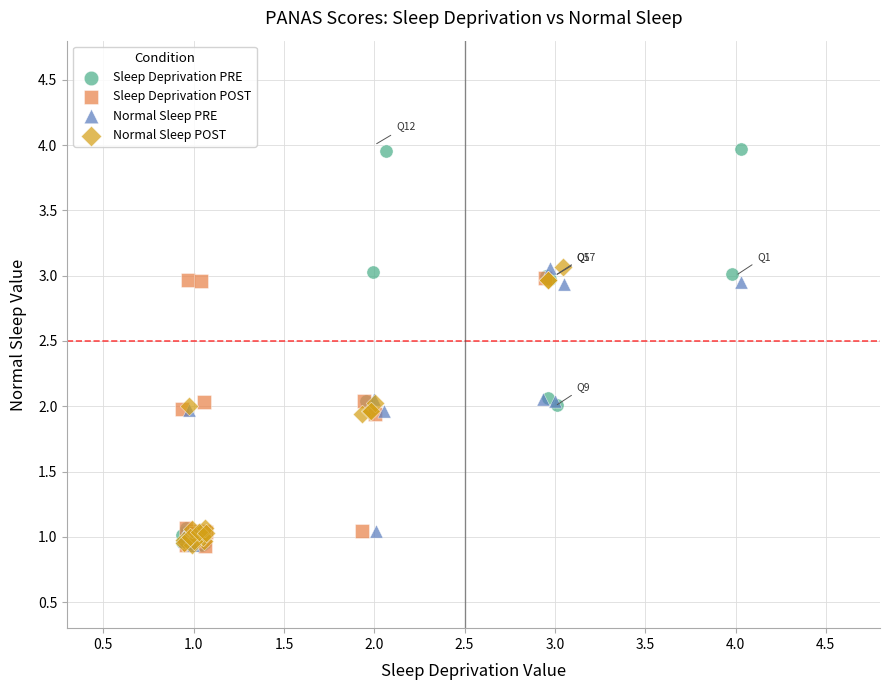

Which series contains the highest Y value?

Sleep Deprivation PRE